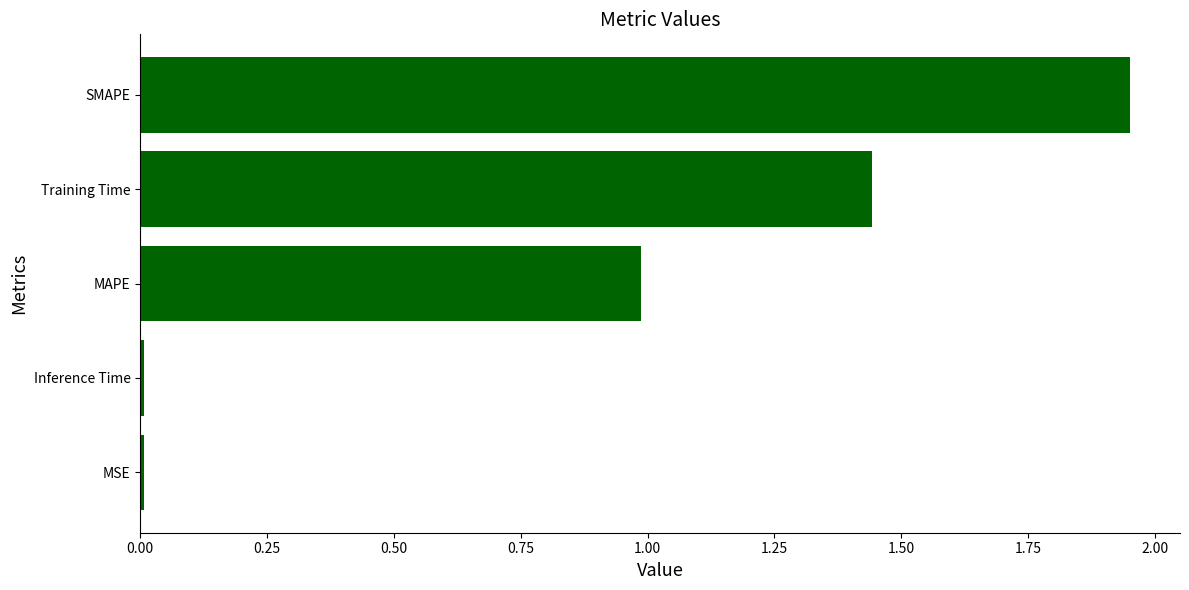

Which label corresponds to the largest value in the chart?

SMAPE